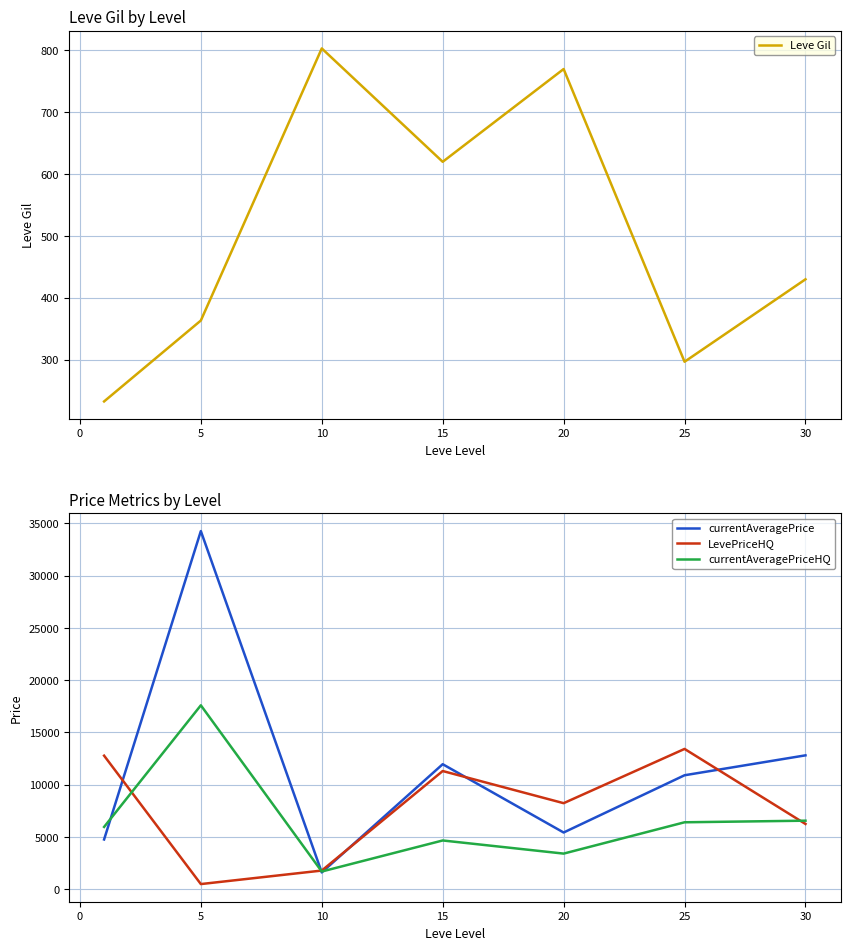

Reading left to right, transcribe all the data shown in this chart.

Leve Gil: 232.5	363.3	803.3	620.0	770.0	296.7	430.0
currentAveragePrice: 4767.2	34267.5	1614.0	11966.2	5433.3	10909.7	12814.0
LevePriceHQ: 12783.2	500.7	1792.8	11313.8	8238.8	13428.0	6250.0
currentAveragePriceHQ: 5967.3	17600.8	1701.2	4671.7	3415.0	6411.2	6564.0